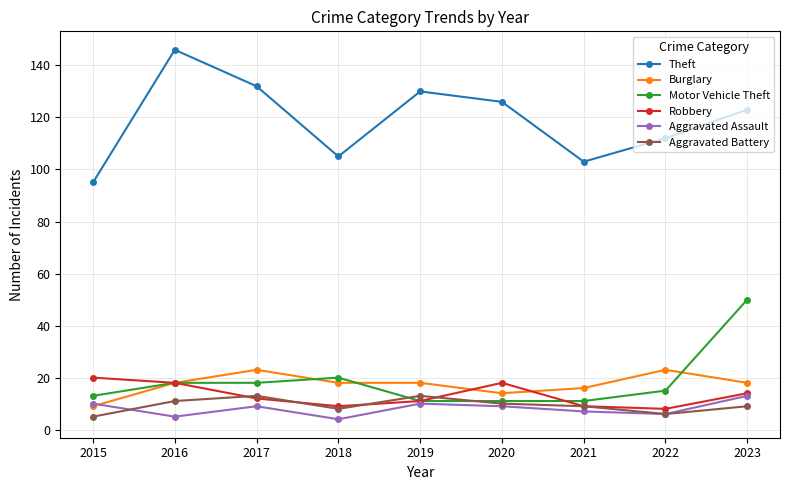

Reading left to right, list all the values displayed in this chart.

Theft: 95	146	132	105	130	126	103	112	123
Burglary: 9	18	23	18	18	14	16	23	18
Motor Vehicle Theft: 13	18	18	20	11	11	11	15	50
Robbery: 20	18	12	9	11	18	9	8	14
Aggravated Assault: 10	5	9	4	10	9	7	6	13
Aggravated Battery: 5	11	13	8	13	10	9	6	9